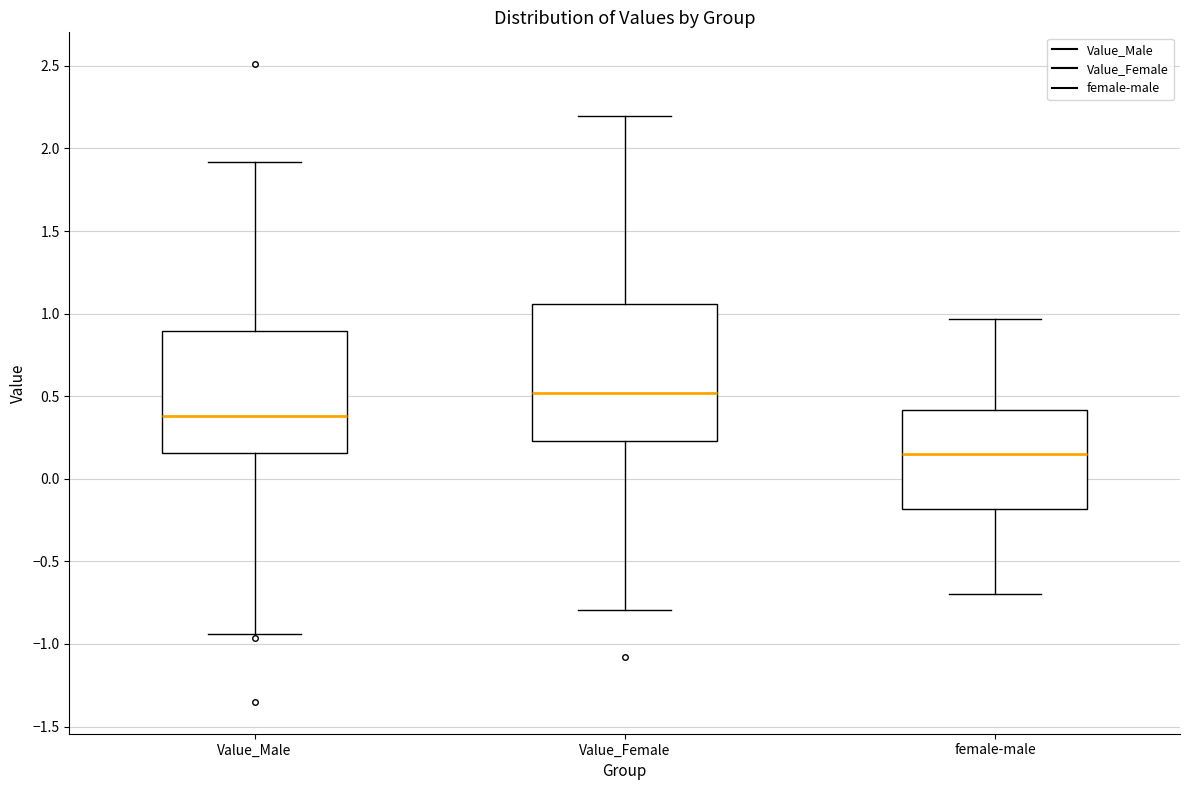

Comparing the boxes themselves (not the whiskers), which one is the tallest?

Value_Female